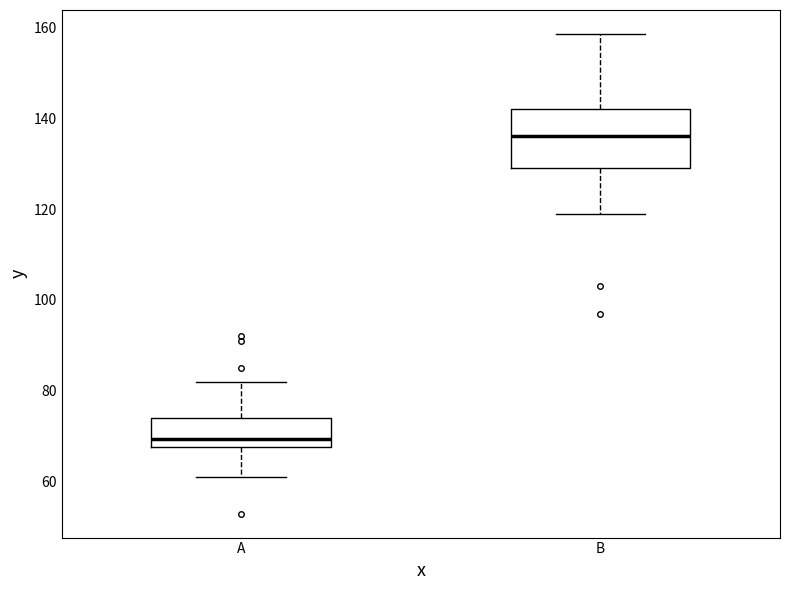

Which box's median line is the highest?

B